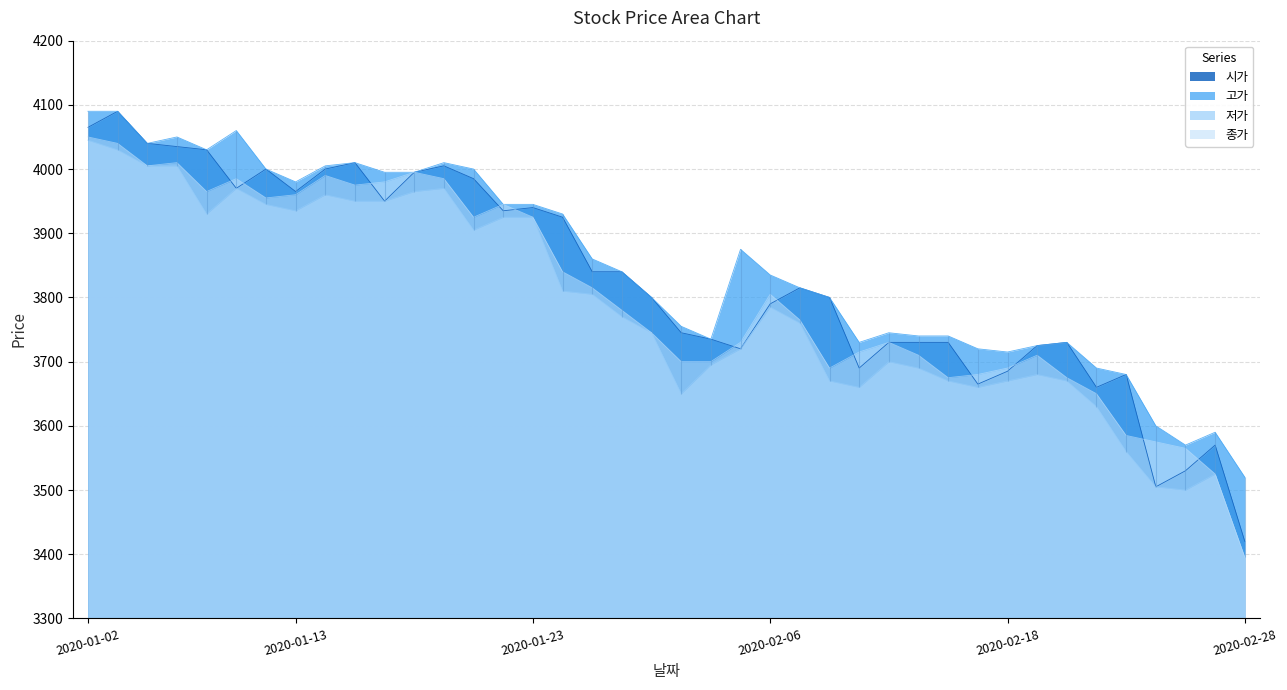

Does the chart have visible grid lines?

Yes